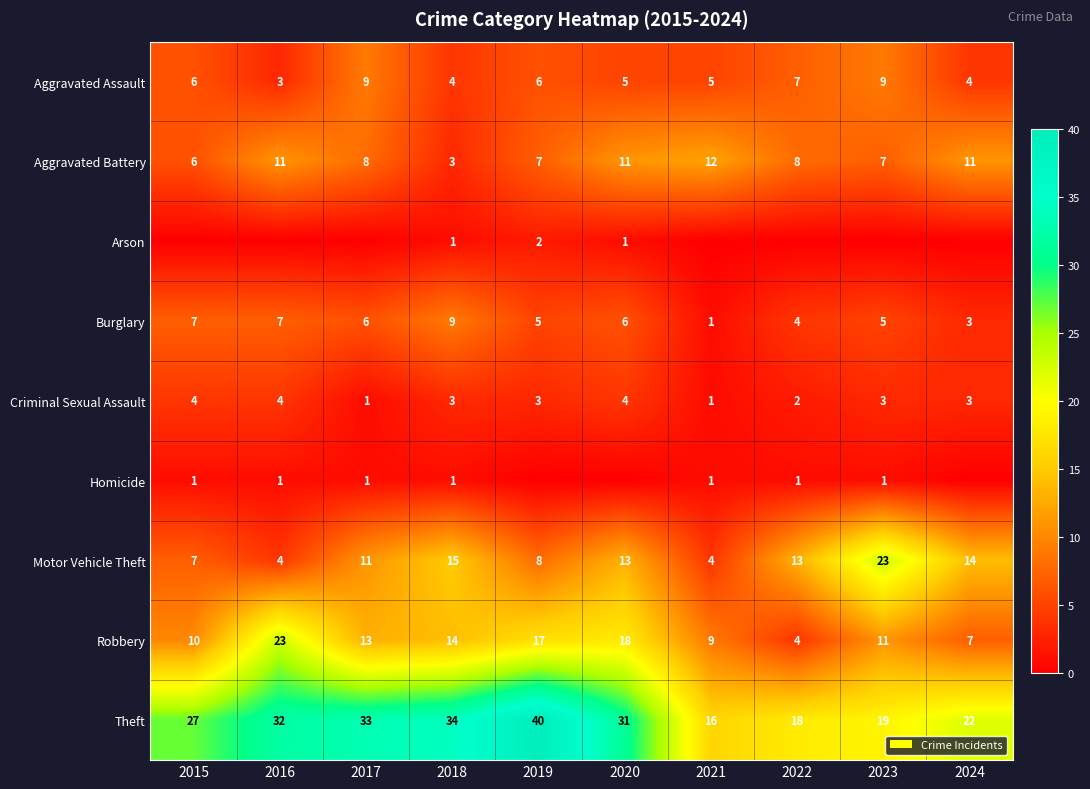

What is the maximum value for Aggravated Assault?

9